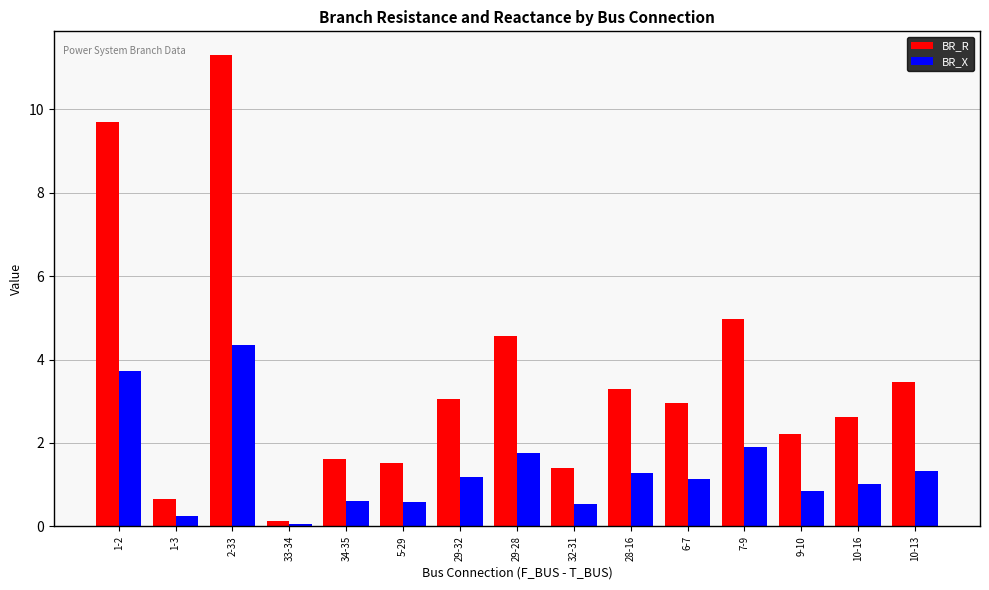

Where does the BR_X series first go above 1?

1-2